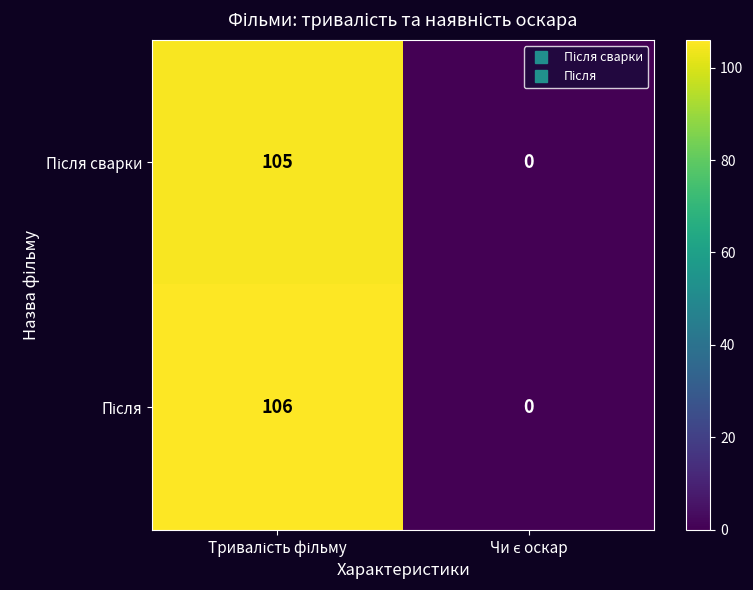

How many distinct data groups are displayed?

2